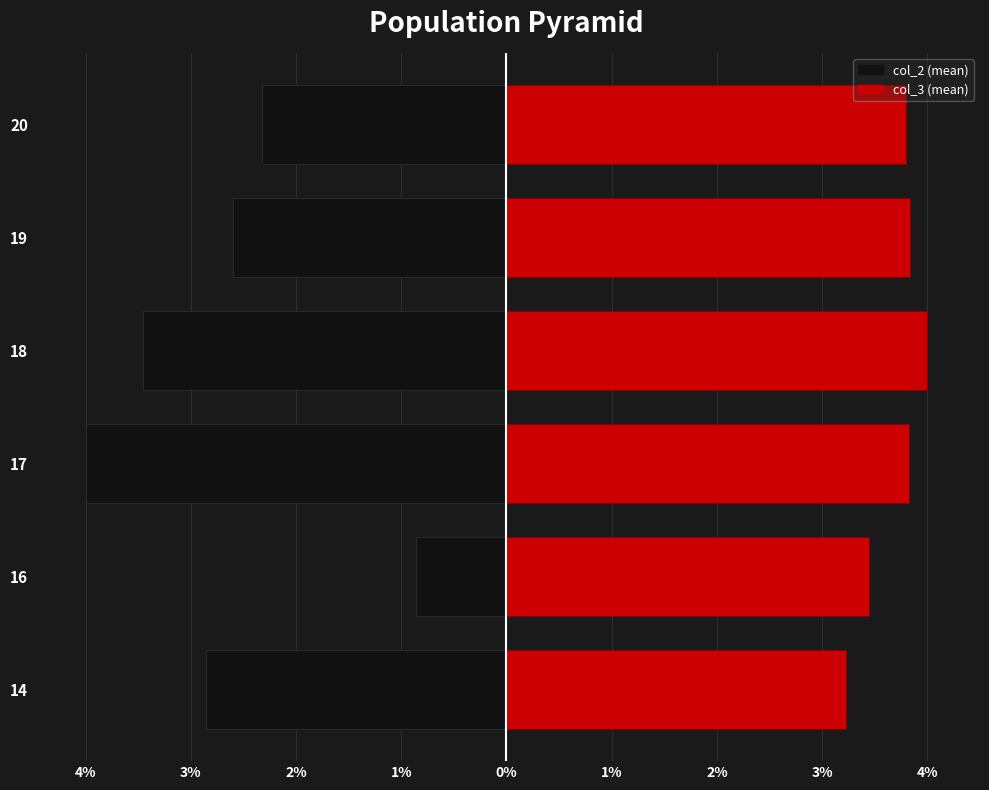

How many bars are there in each group?

2